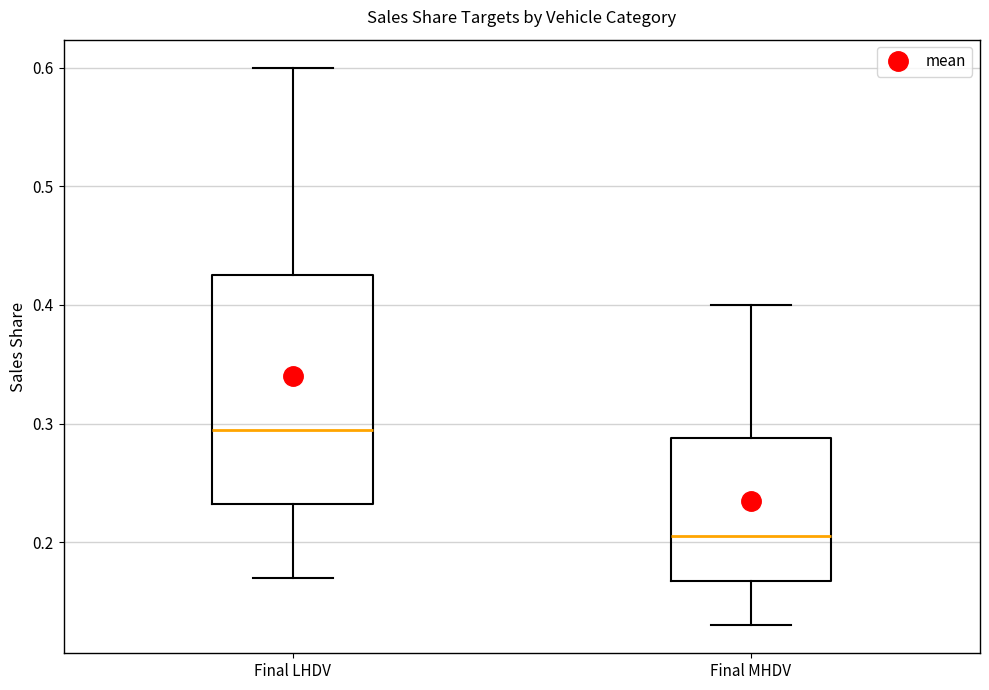

Comparing the boxes themselves (not the whiskers), which one is the tallest?

Final LHDV